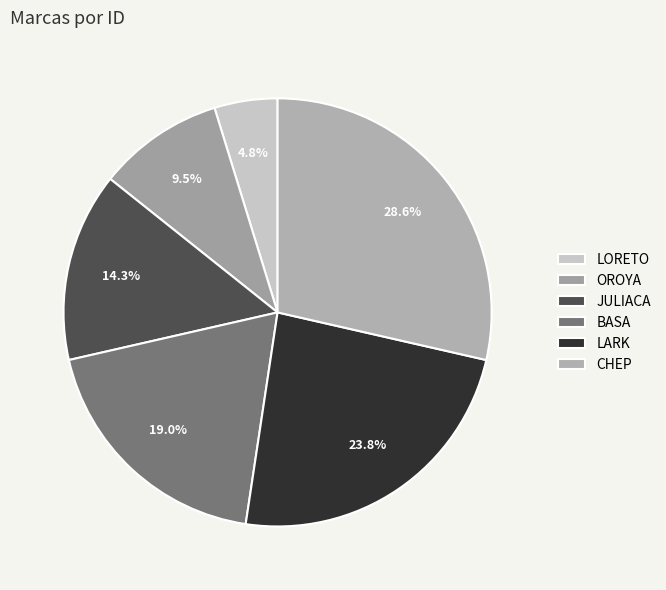

What is the largest slice in the pie chart?

CHEP